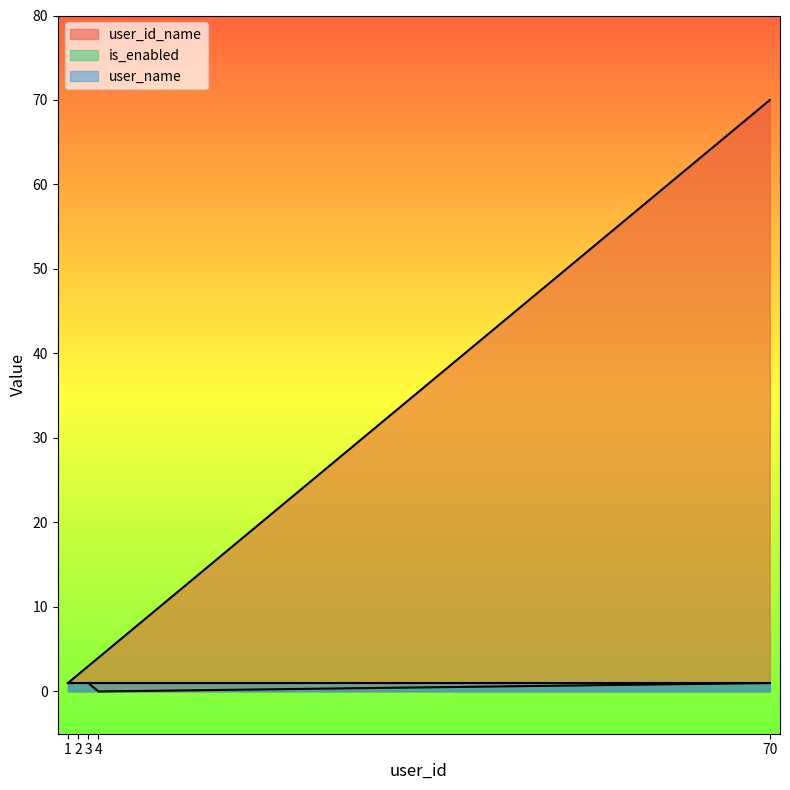

What is the average value of the user_id_name series?

16